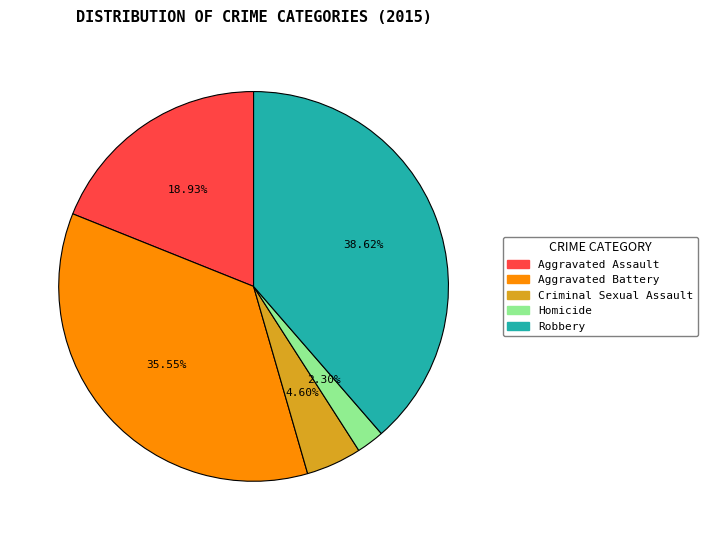

True or false: Homicide accounts for 14% of the total.

False